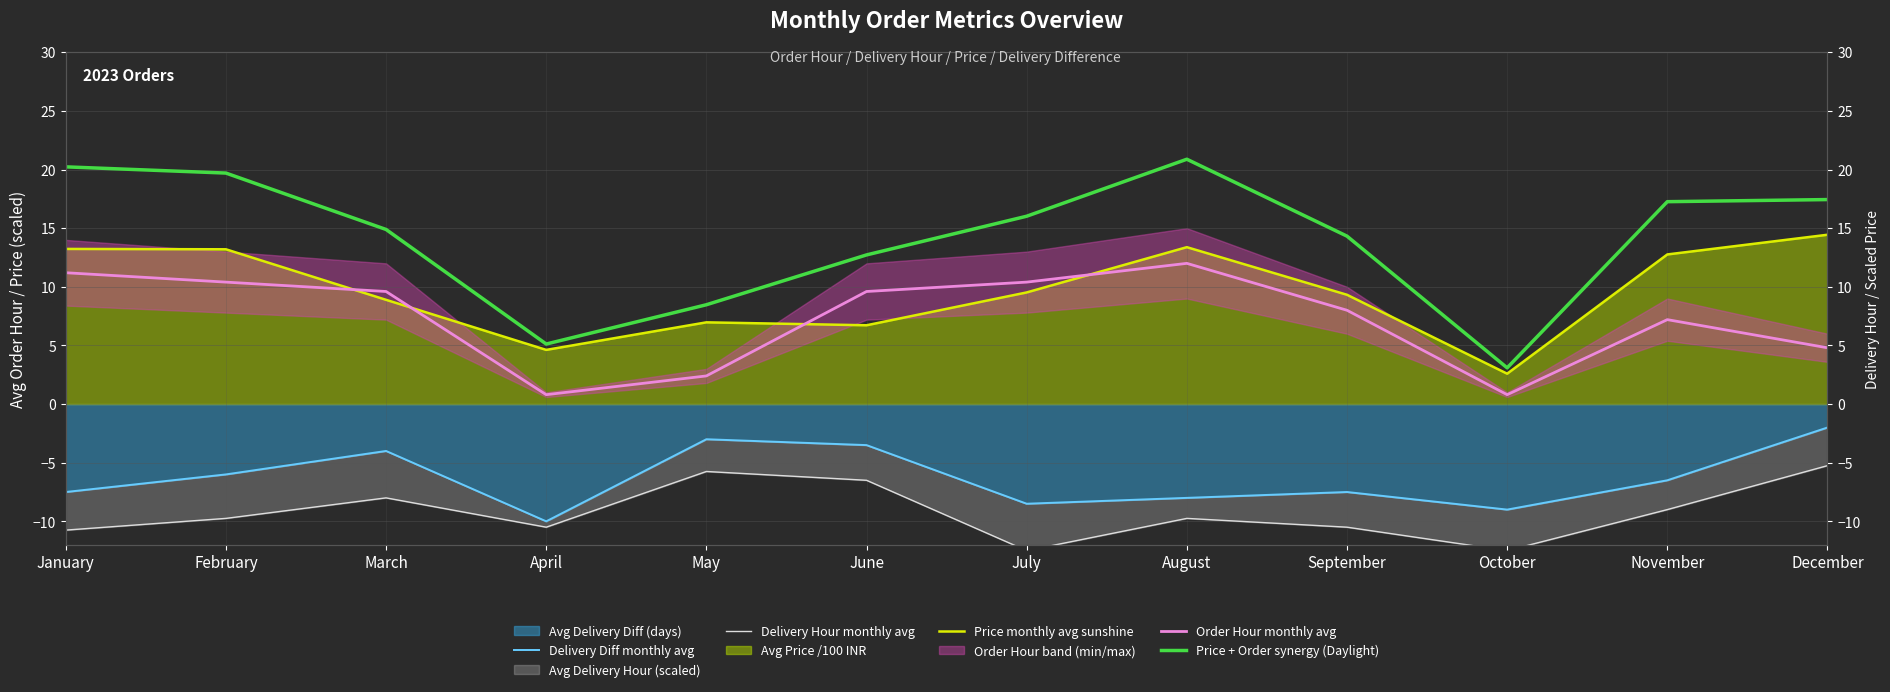

What is the difference between the maximum and second lowest values in the Price monthly avg sunshine series?

9.8